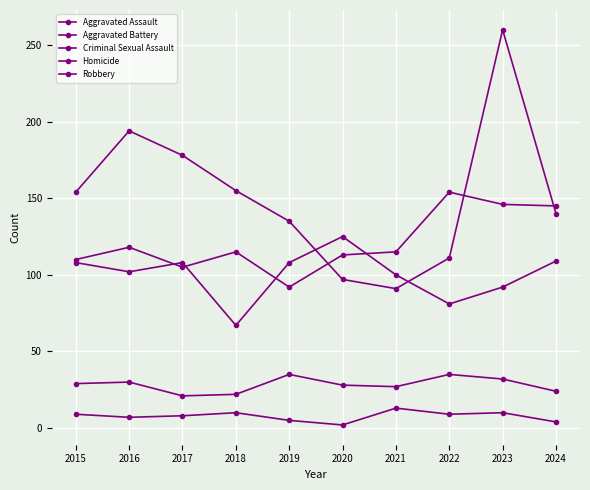

Which series has the largest range (max minus min)?

Robbery